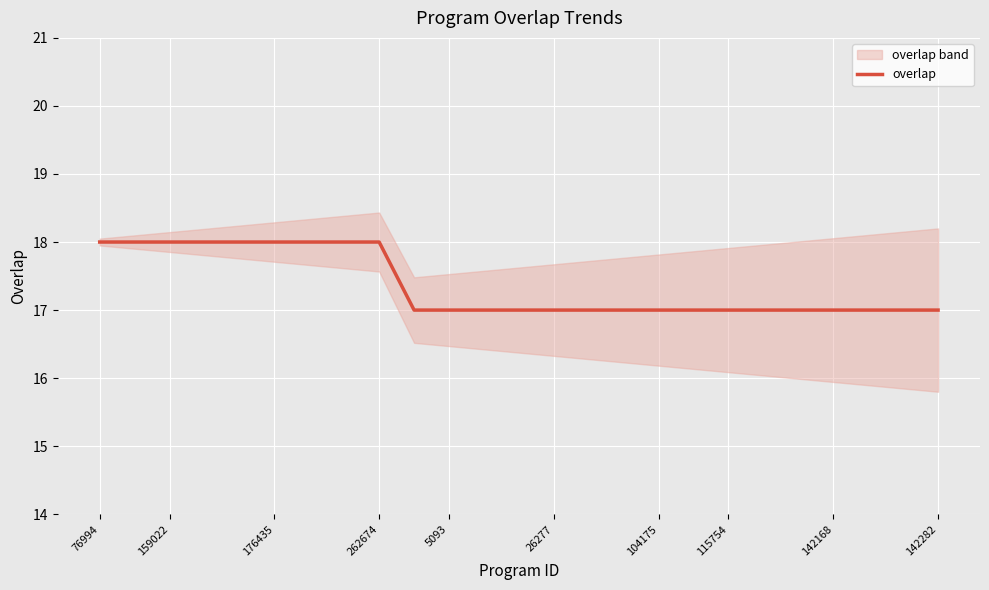

True or false: overlap has a value of 10 at 262674.

False